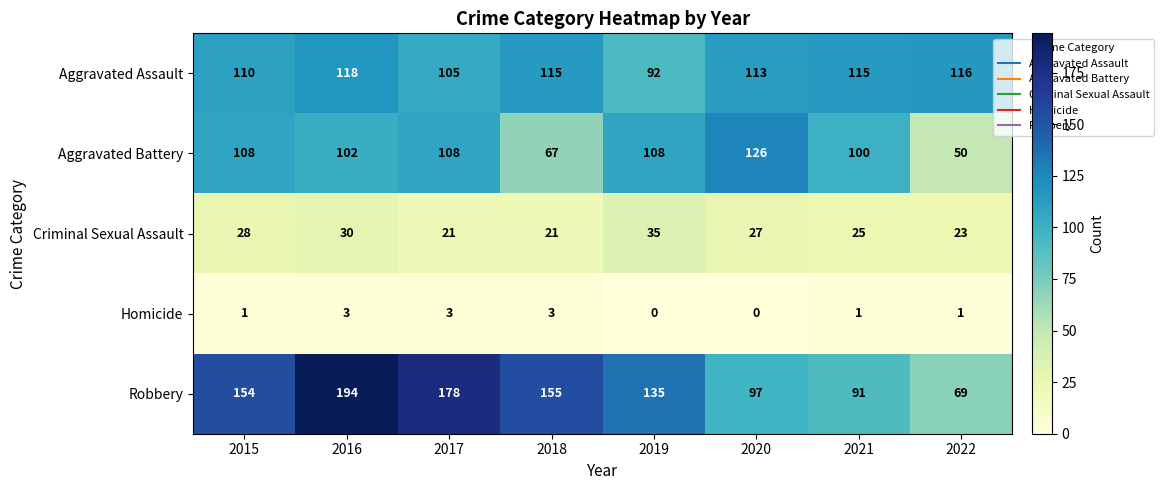

Which label corresponds to the largest value in the chart?

2016